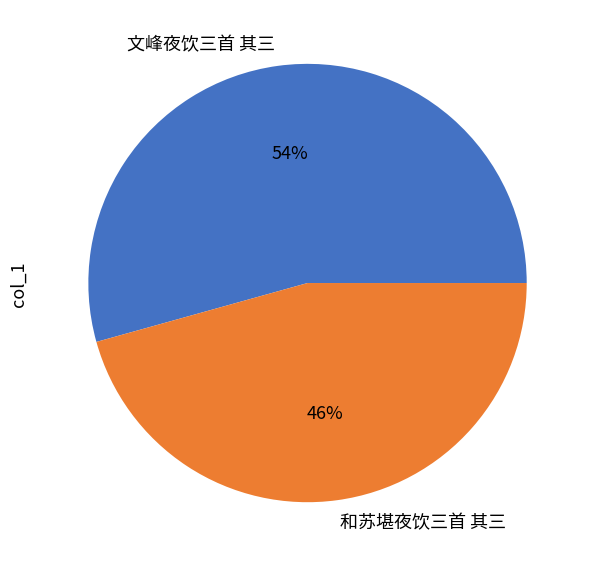

True or false: 文峰夜饮三首 其三 accounts for 47% of the total.

False